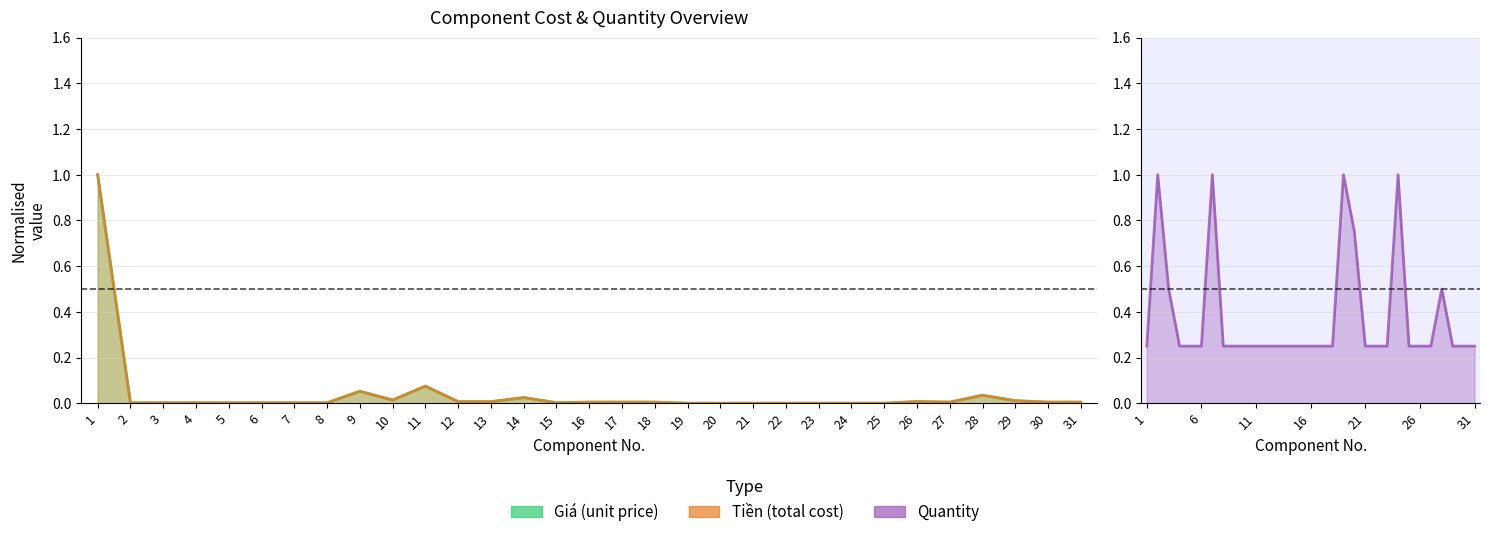

Rank the series by their maximum value, from lowest to highest.

Giá, Tiền, Quantity